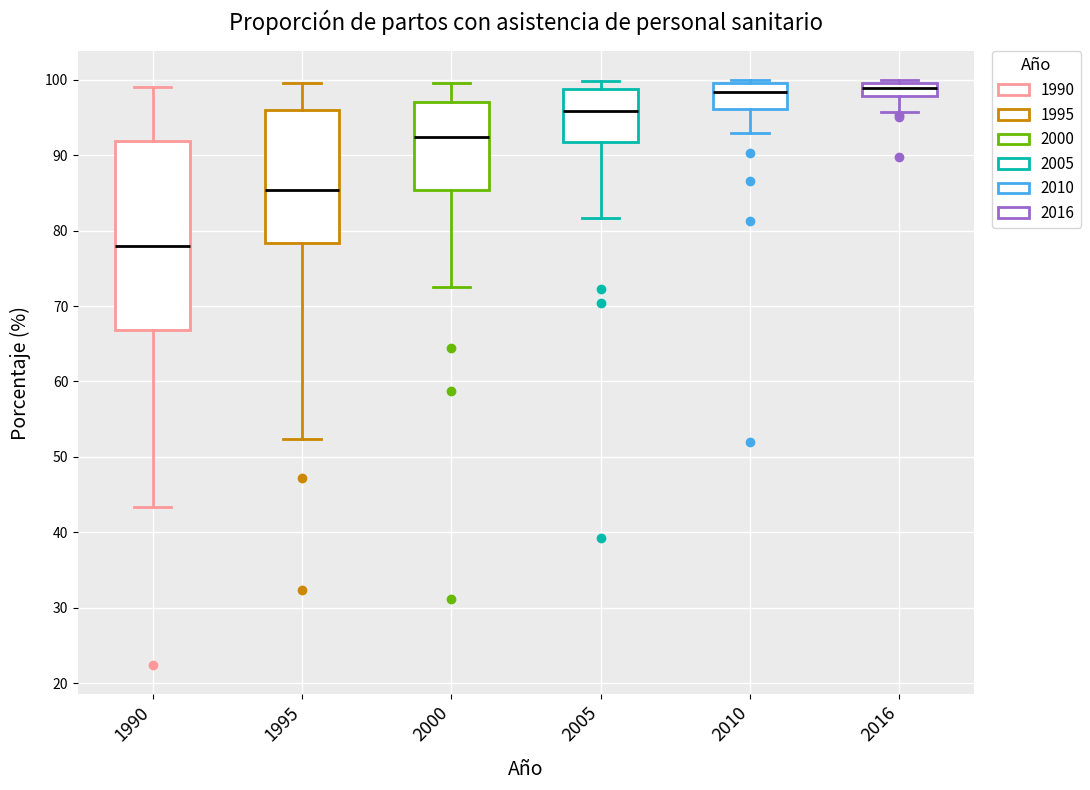

Which box has the lowest median line?

1990